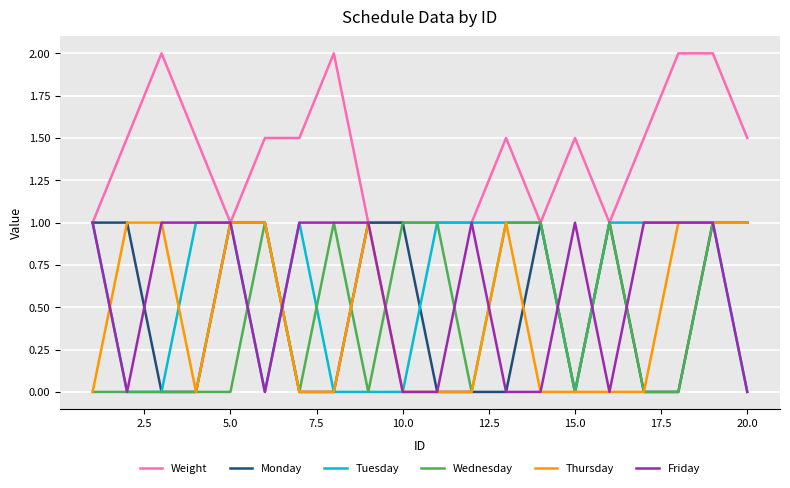

What is the maximum value for Friday?

1.0